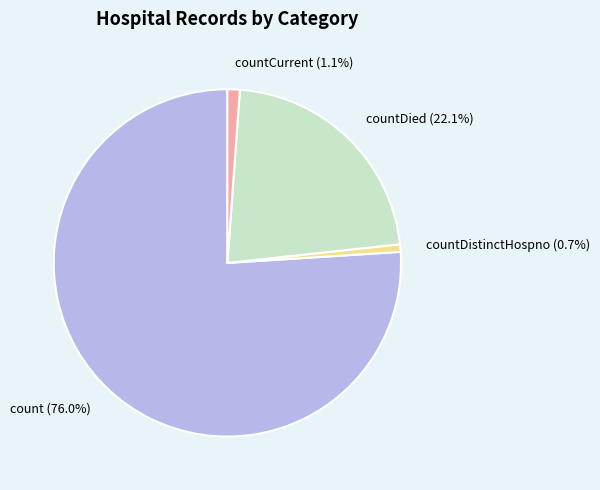

Is there a majority slice in this chart?

Yes